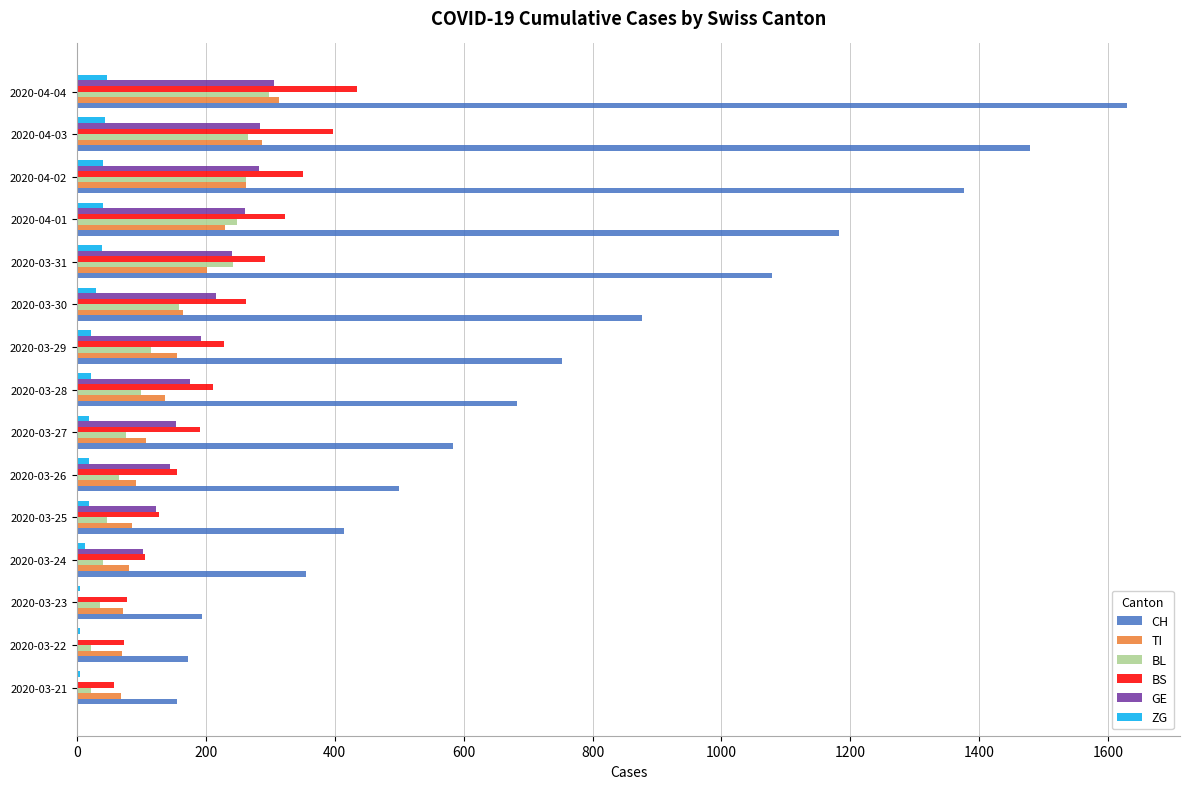

Is the value of BS at 2020-04-01 greater than the value of CH at 2020-04-03?

No